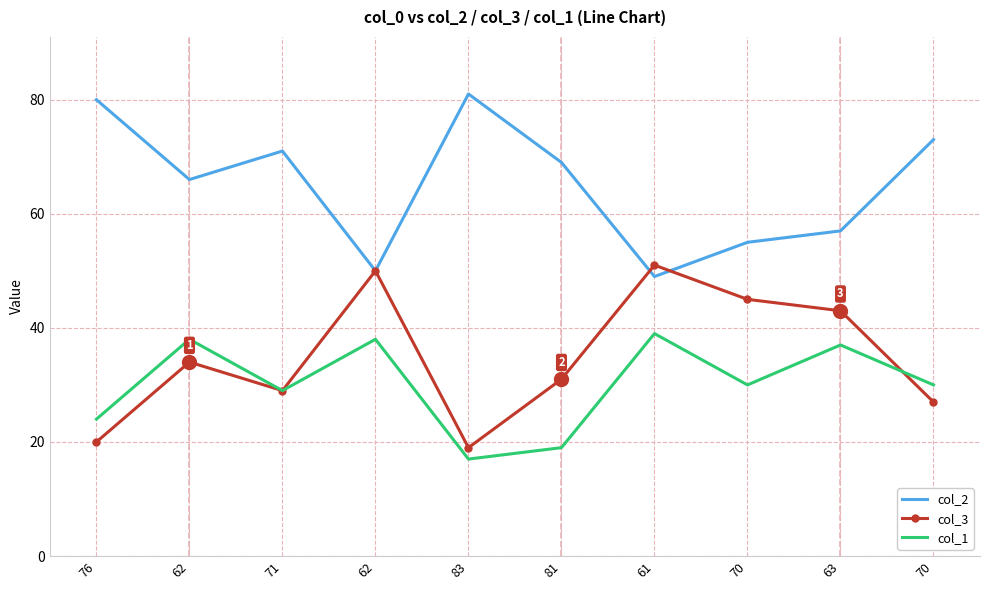

Which category has the lowest value across all series?

83